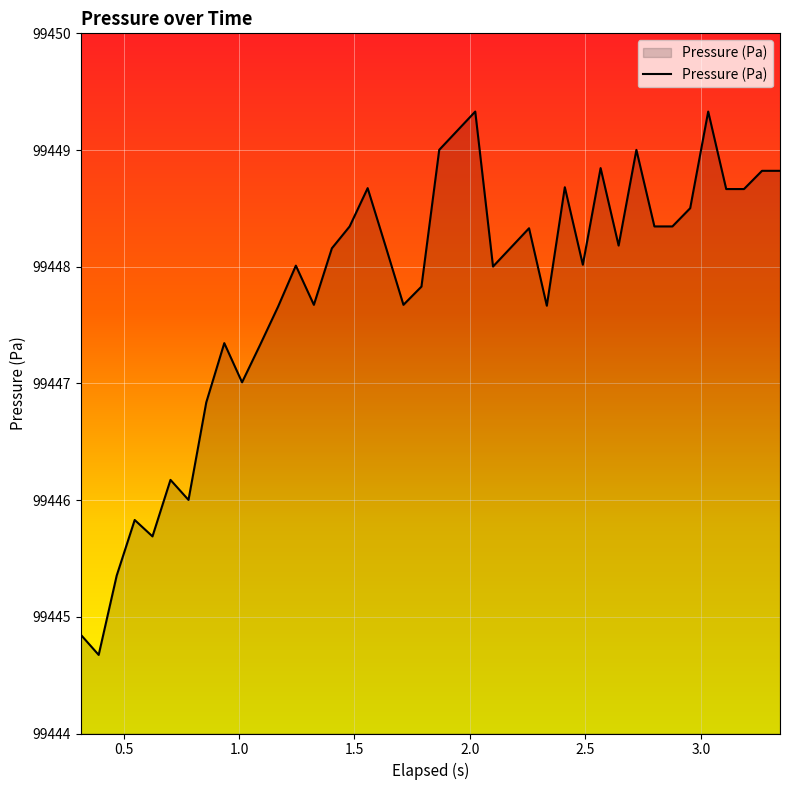

What is the smallest value displayed?

99444.7